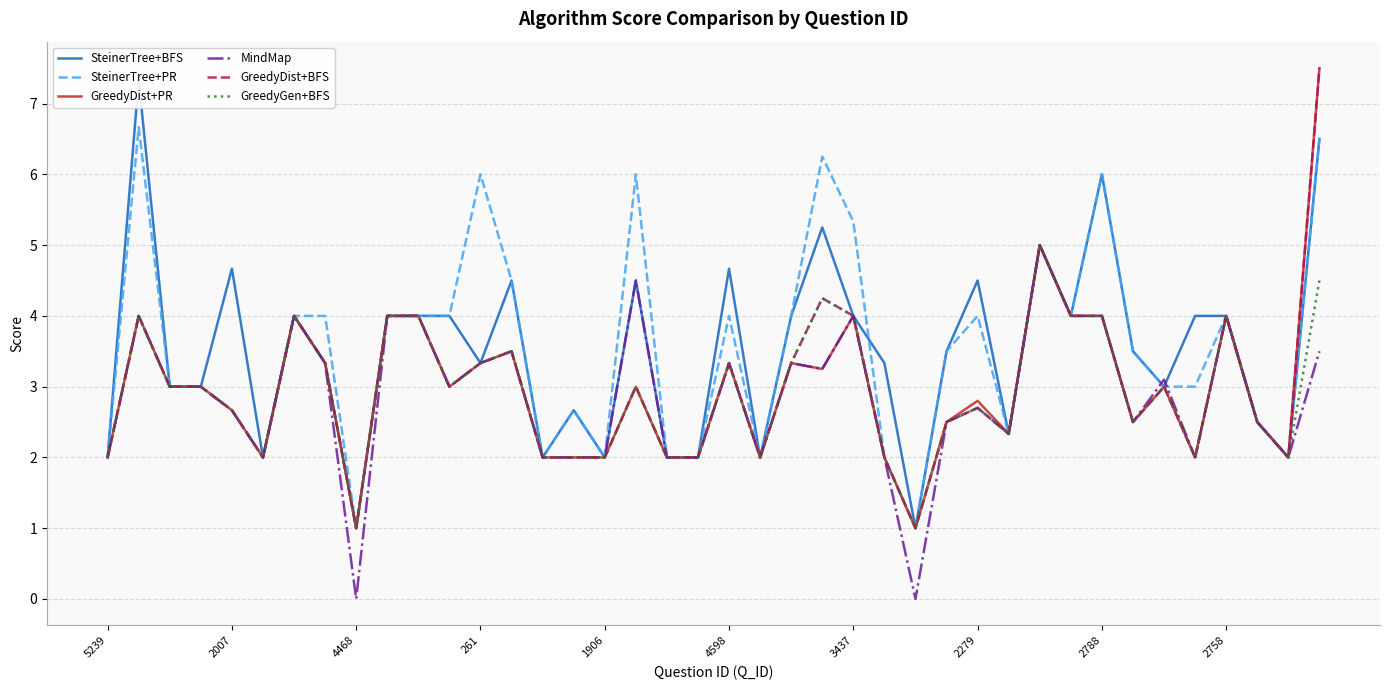

What is the maximum value for MindMap?

5.0